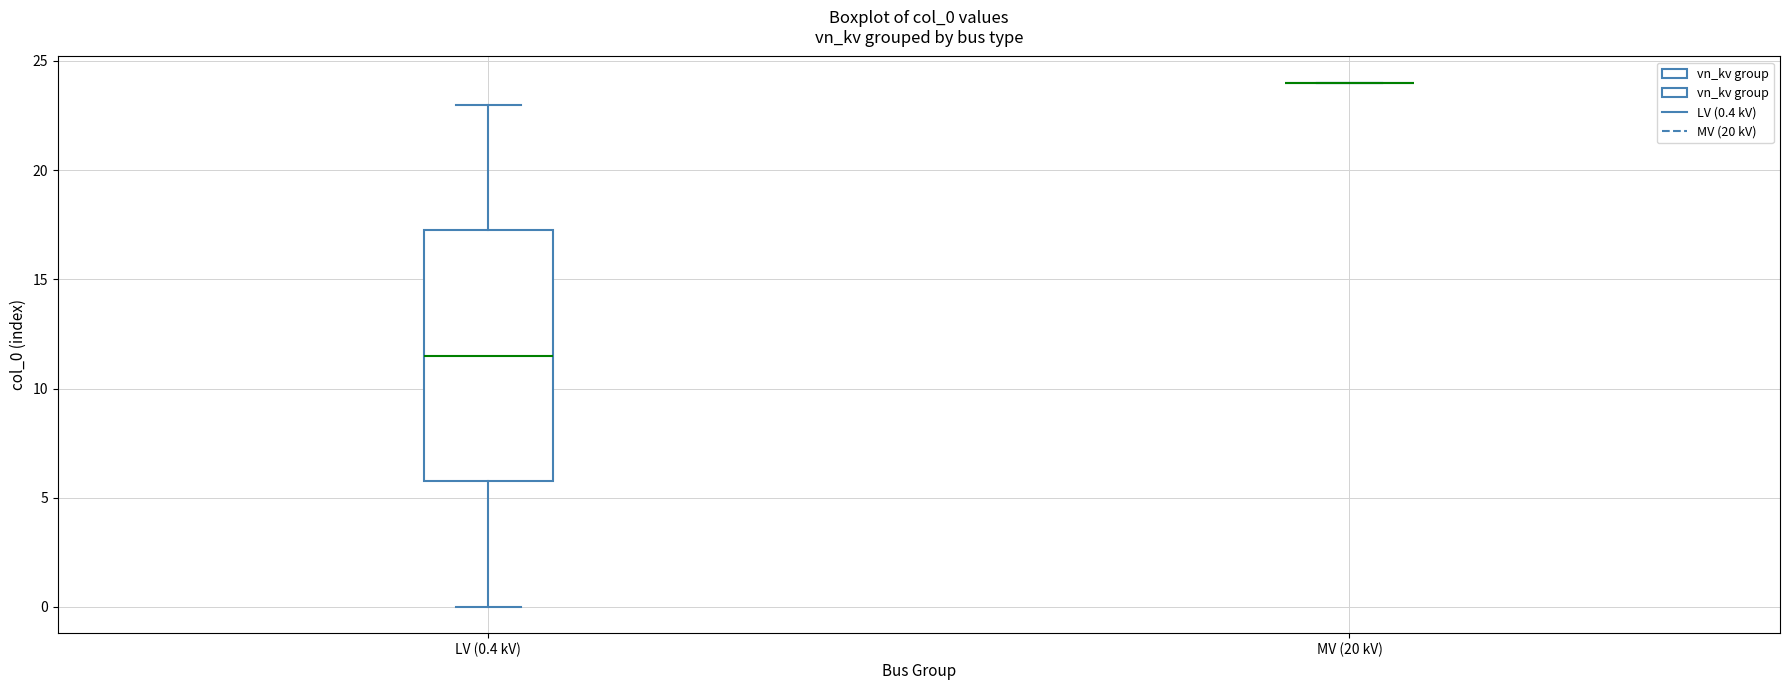

Reading left to right, transcribe this box plot: for each box, give where its median line is, the range the box spans, and where its two whiskers end, as read against the y-axis. The values are not printed on the chart, so give them approximately, as read against the axis.

LV (0.4 kV): median 11.5, box 6.0 to 17.5, whiskers 0.0 to 23.0
MV (20 kV): box collapsed to a line at 24.0, whiskers 24.0 to 24.0